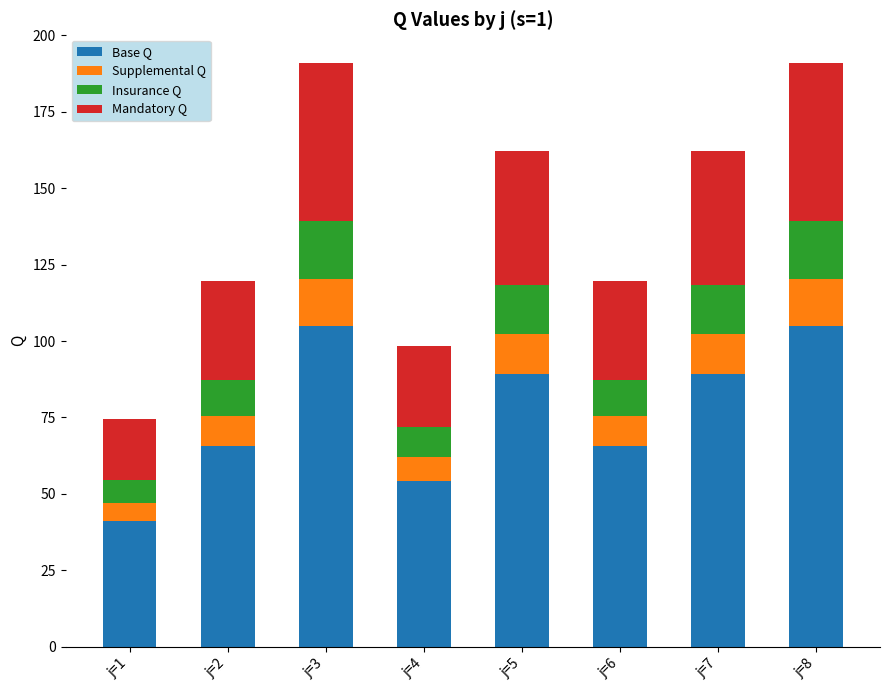

What is the sum of the Base Q values at j=3 and j=6?

170.7